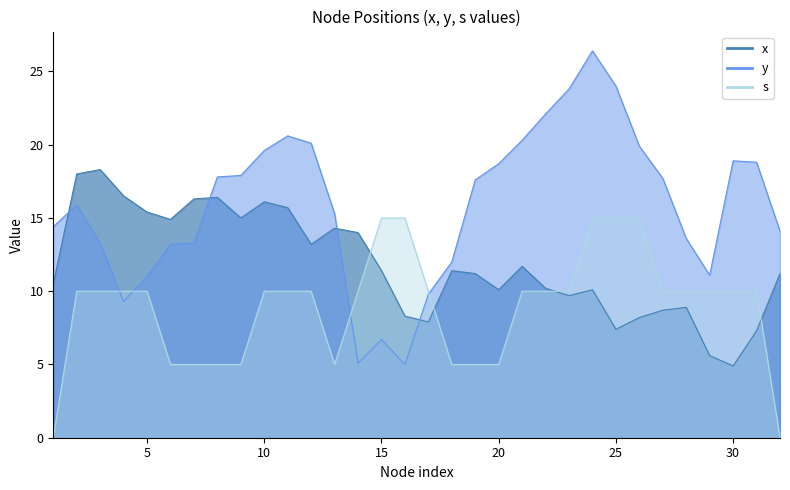

Reading left to right, transcribe all the data shown in this chart.

x: 1=10.5	2=18.0	3=18.3	4=16.5	5=15.4	6=14.9	7=16.3	8=16.4	9=15.0	10=16.1	11=15.7	12=13.2	13=14.3	14=14.0	15=11.4	16=8.3	17=7.9	18=11.4	19=11.2	20=10.1	21=11.7	22=10.2	23=9.7	24=10.1	25=7.4	26=8.2	27=8.7	28=8.9	29=5.6	30=4.9	31=7.3	32=11.2
y: 1=14.4	2=15.9	3=13.3	4=9.3	5=11.0	6=13.2	7=13.3	8=17.8	9=17.9	10=19.6	11=20.6	12=20.1	13=15.3	14=5.1	15=6.7	16=5.0	17=9.8	18=12.0	19=17.6	20=18.7	21=20.3	22=22.1	23=23.8	24=26.4	25=24.0	26=19.9	27=17.7	28=13.6	29=11.1	30=18.9	31=18.8	32=14.1
s: 1=0.0	2=10.0	3=10.0	4=10.0	5=10.0	6=5.0	7=5.0	8=5.0	9=5.0	10=10.0	11=10.0	12=10.0	13=5.0	14=10.0	15=15.0	16=15.0	17=10.0	18=5.0	19=5.0	20=5.0	21=10.0	22=10.0	23=10.0	24=15.0	25=15.0	26=15.0	27=10.0	28=10.0	29=10.0	30=10.0	31=10.0	32=0.0